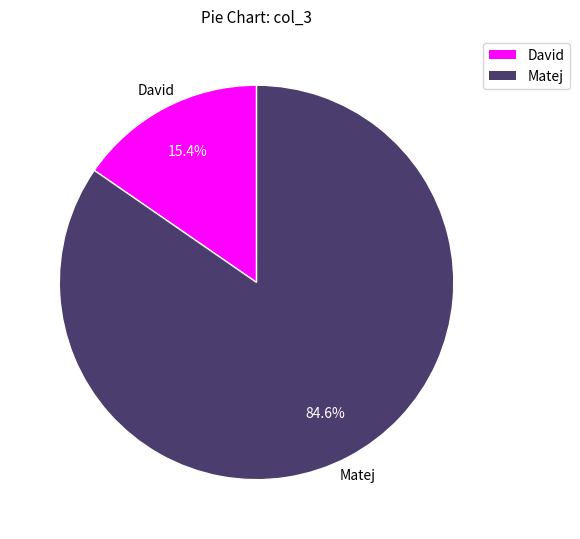

Which slice is the largest?

Matej